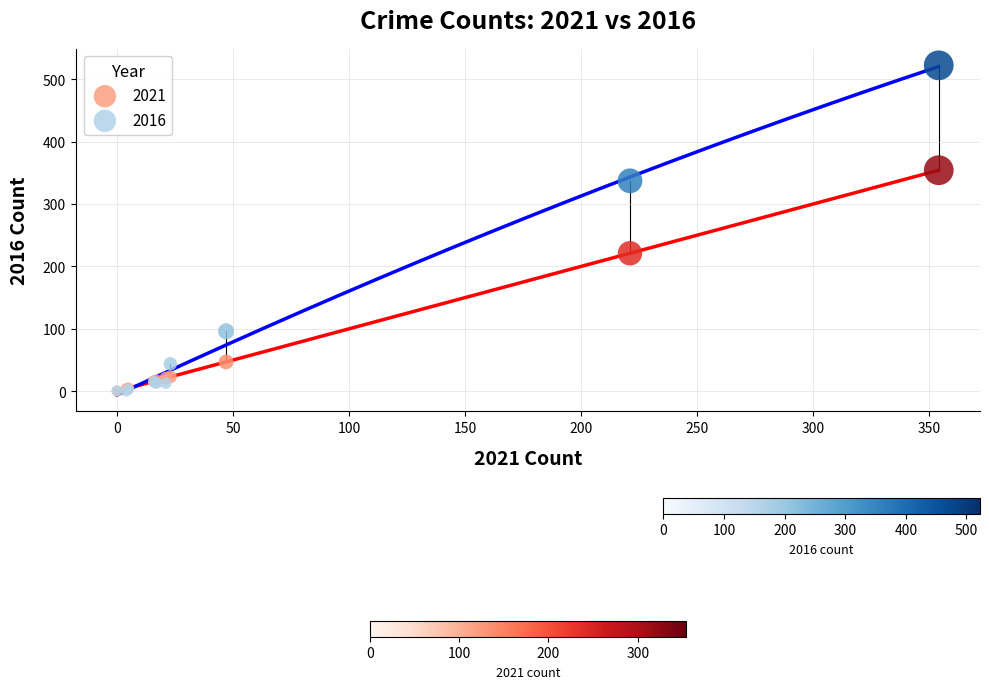

In the 2021 series, what Y value is closest to 177?

221